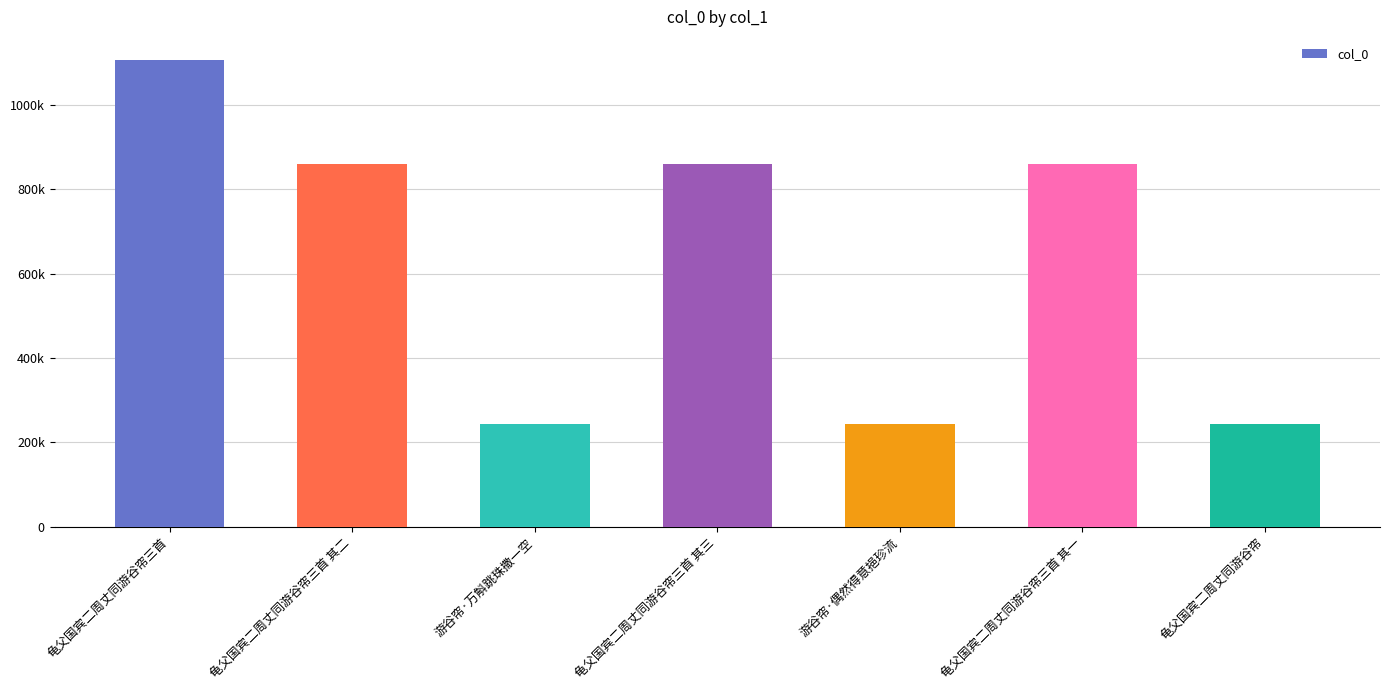

The chart shows a value of 1106312 at 龟父国宾二周丈同游谷帘三首. True or false?

True